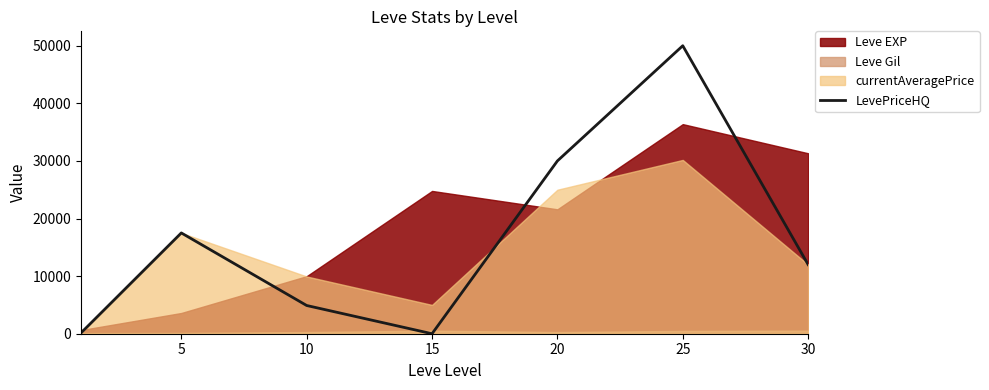

Is it true that the value at 15 is -17987?

False